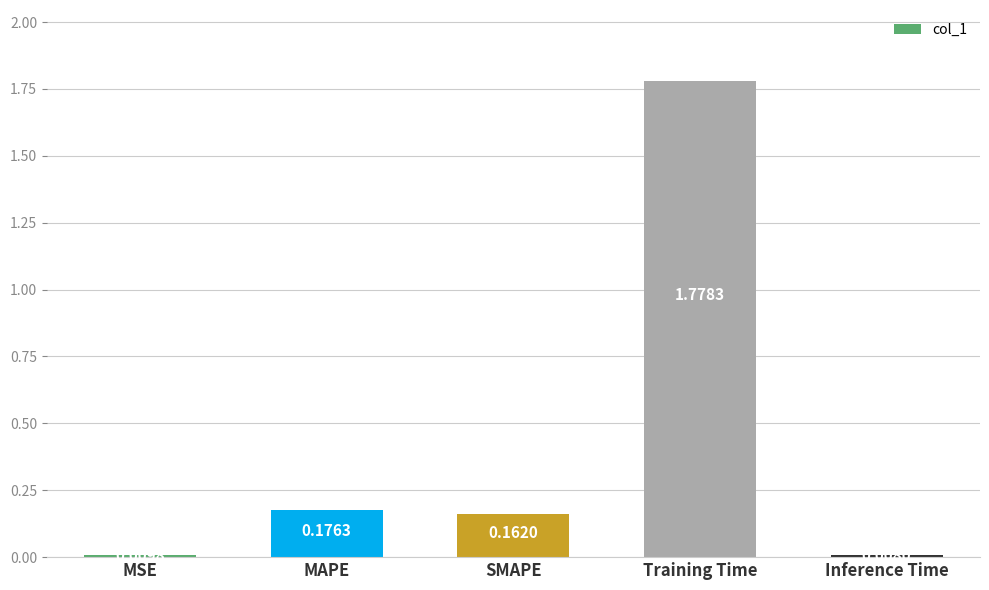

At which label is the value closest to 0?

Inference Time